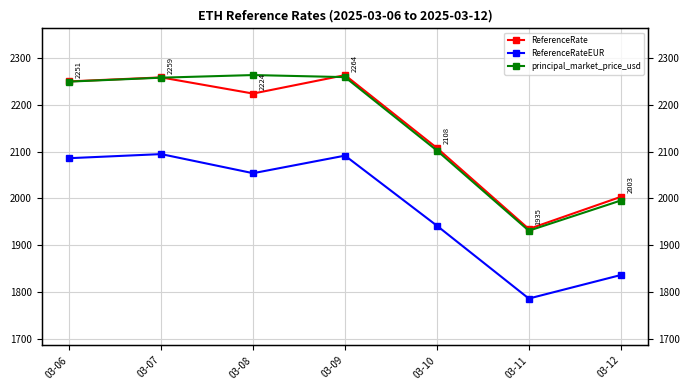

Which has a higher value, 03-12 or 03-06?

03-06